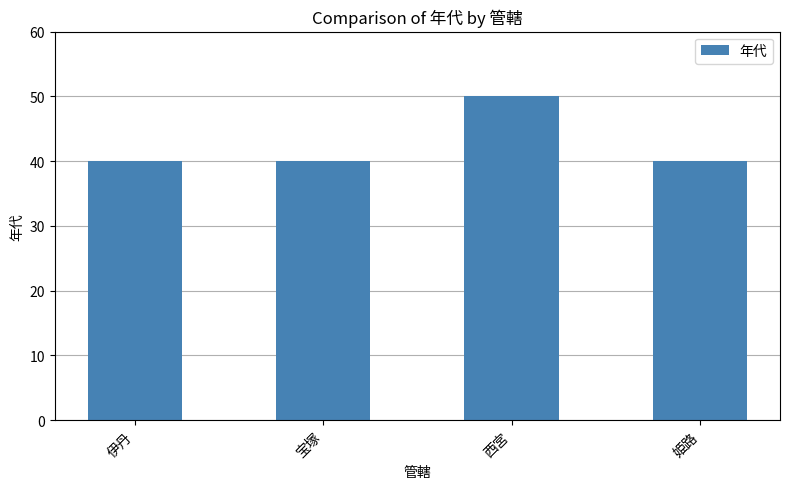

The chart shows a value of 40 at 姫路. True or false?

True